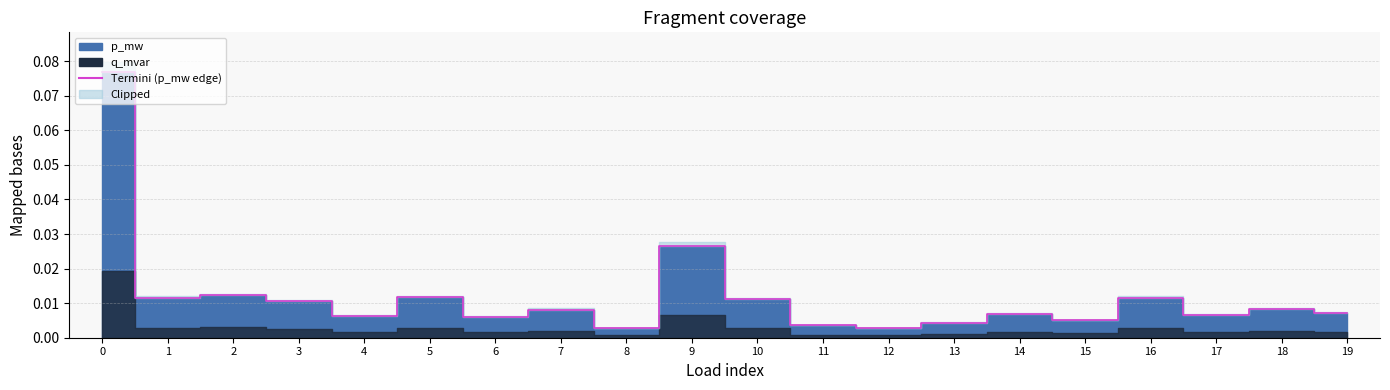

Does the chart have visible grid lines?

Yes